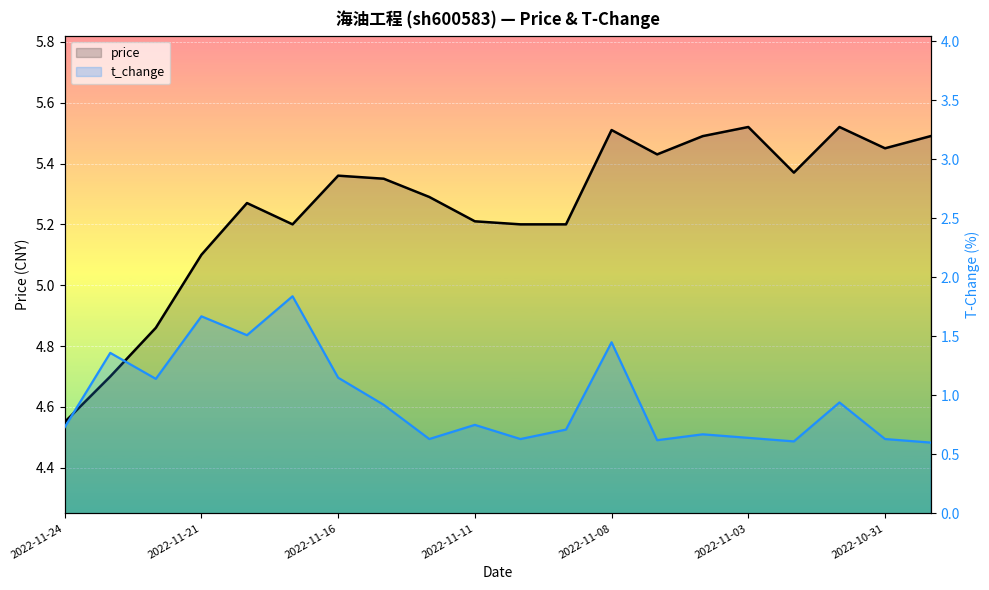

Is it true that price equals 5.4 at 2022-10-31?

True